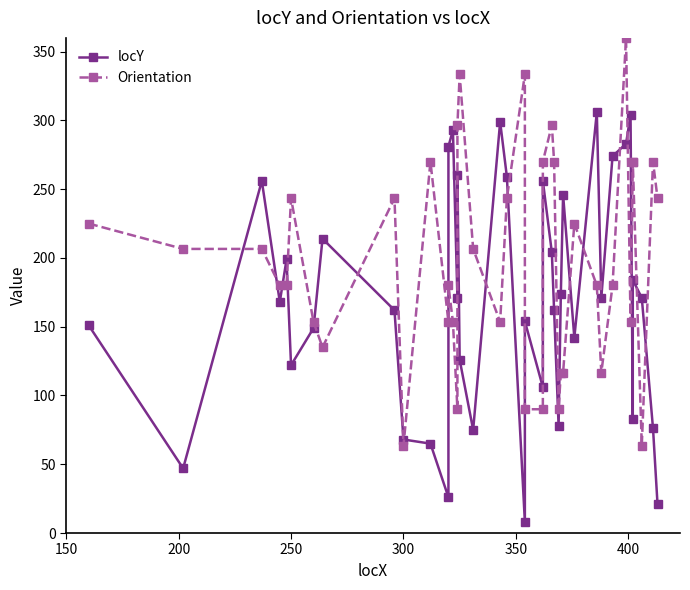

What position from the right is 300?

37